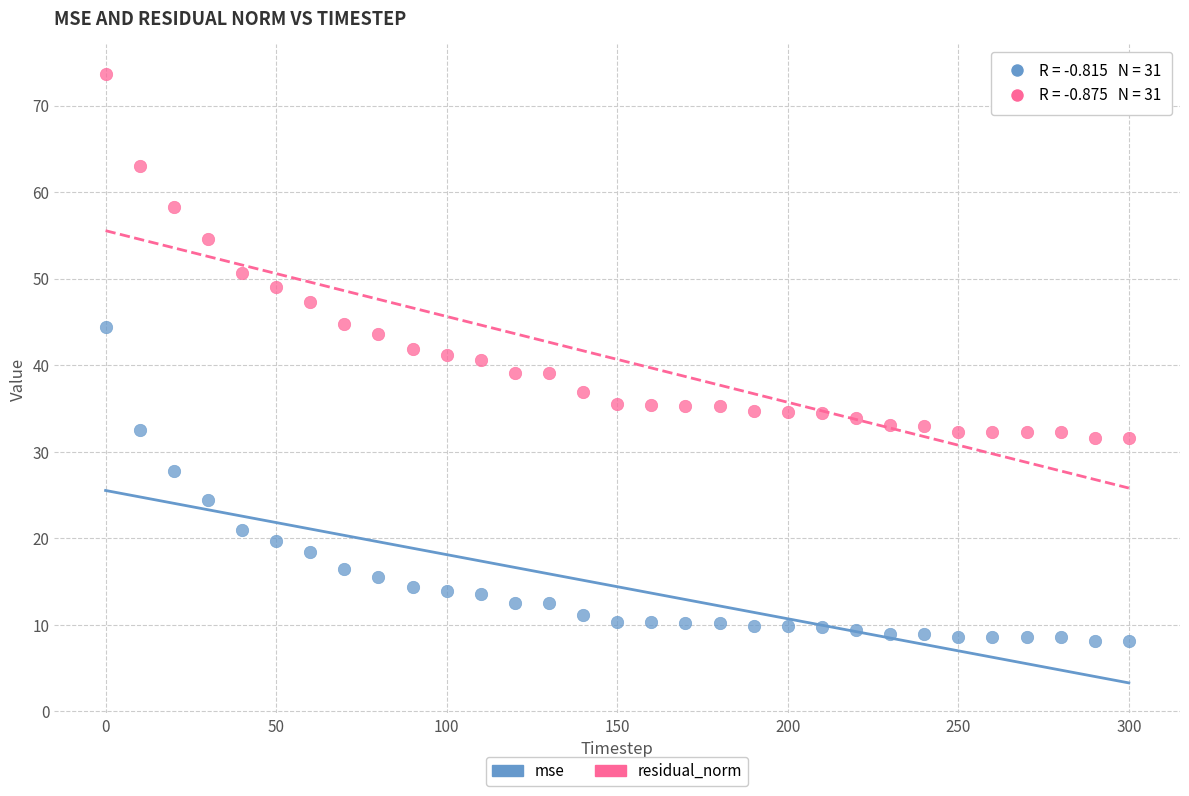

In the residual_norm series, what Y value is closest to 52?

50.6